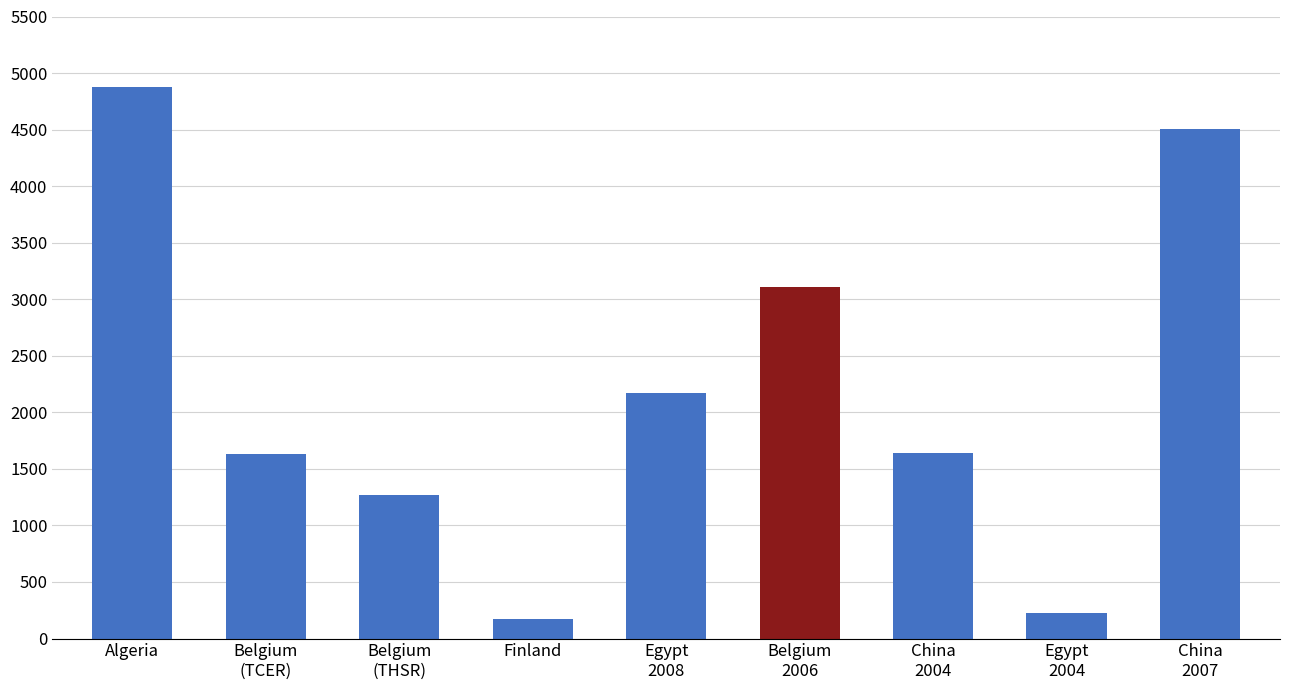

What is the value of the 9th bar from the left?

4502